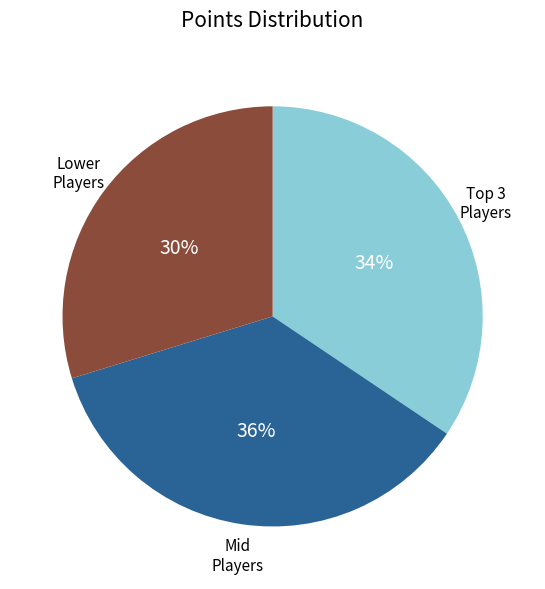

To the nearest percent, what is the difference between the largest and smallest slice percentages?

6%